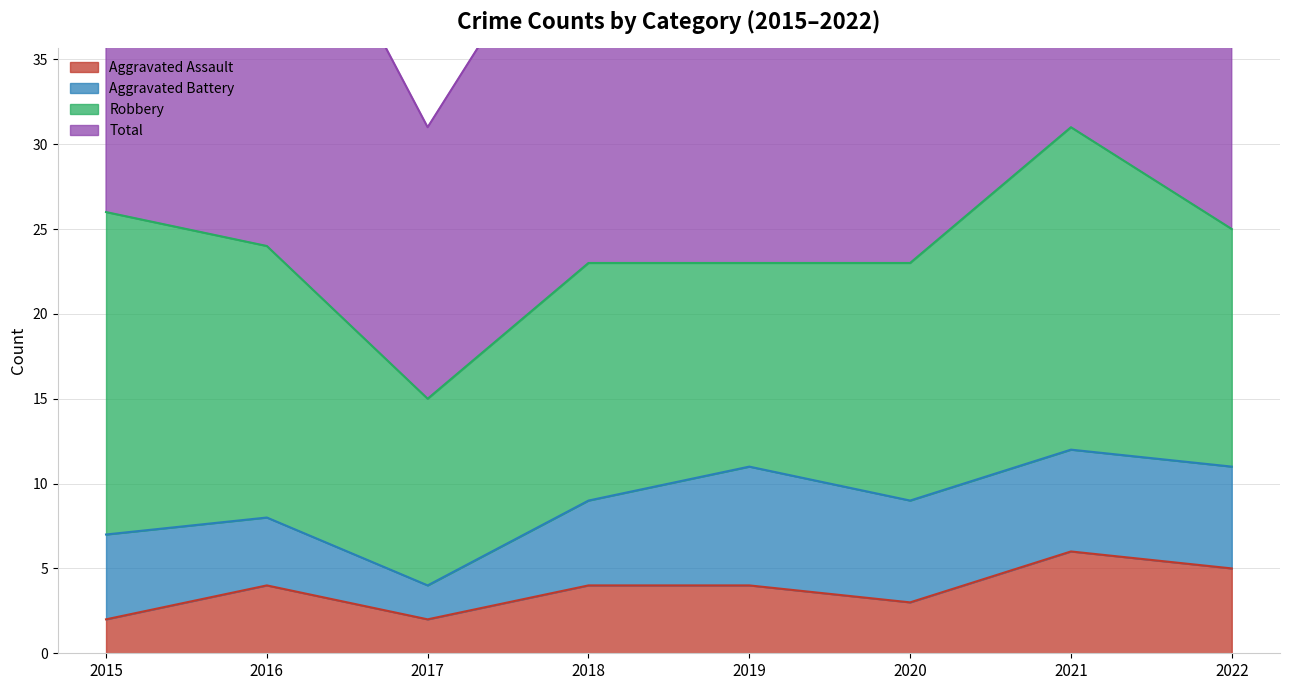

What is the sum of all Aggravated Assault values?

30